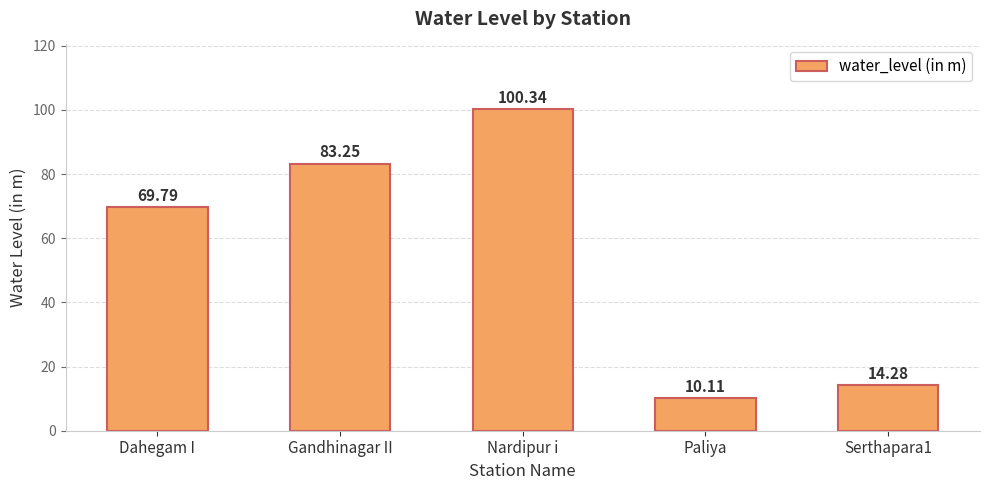

Between Dahegam I and Serthapara1, which is larger?

Dahegam I